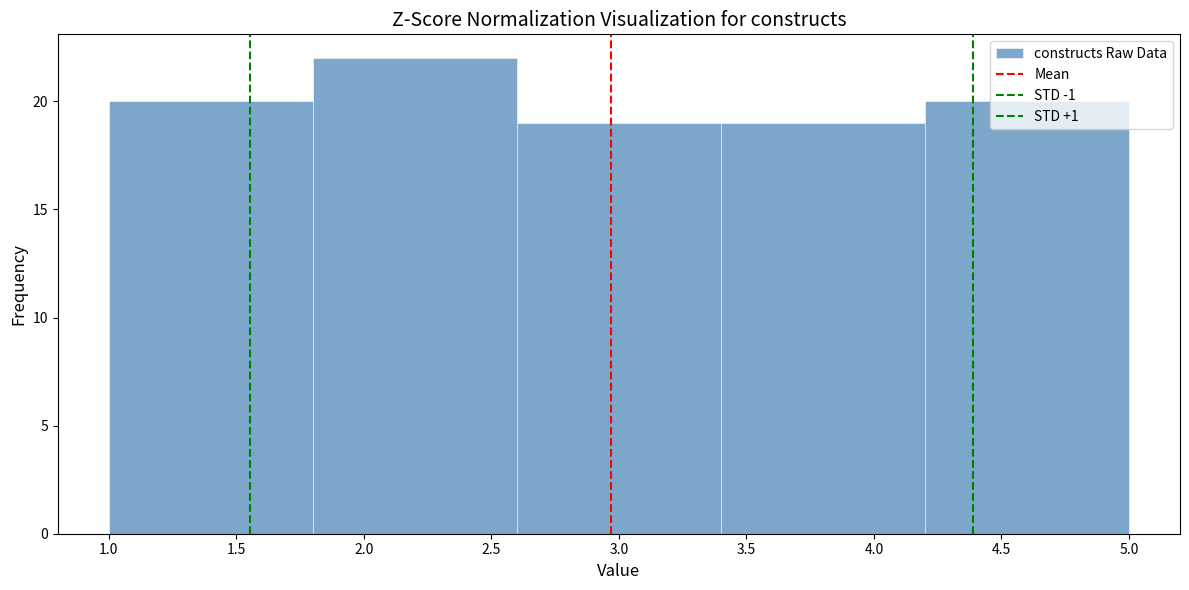

What is the height of the bar covering 2.6 to 3.4 on the x-axis? The values are not printed on the chart, so give them approximately, as read against the axis.

19